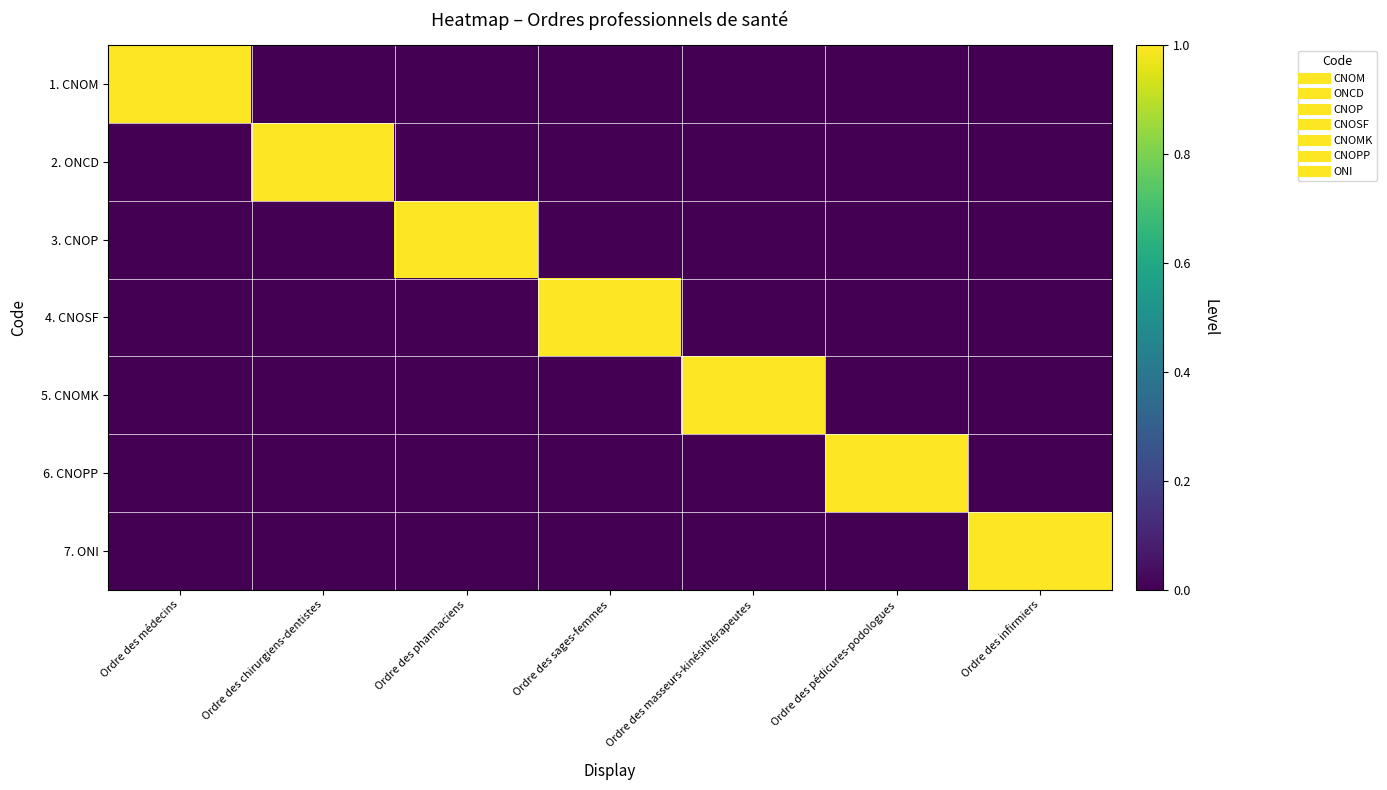

What is the total value across all series at Ordre des pédicures-podologues?

1